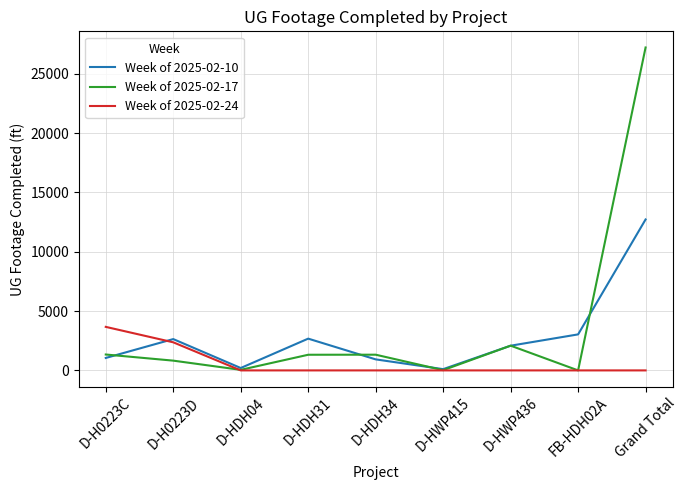

Which series changed the most between D-HDH31 and Grand Total?

Week of 2025-02-17